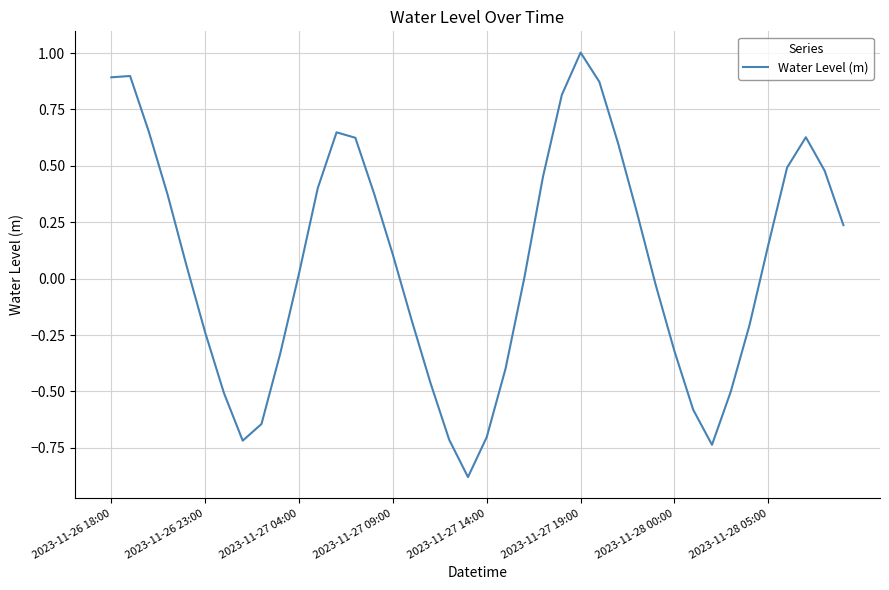

What is the greatest value displayed?

1.0